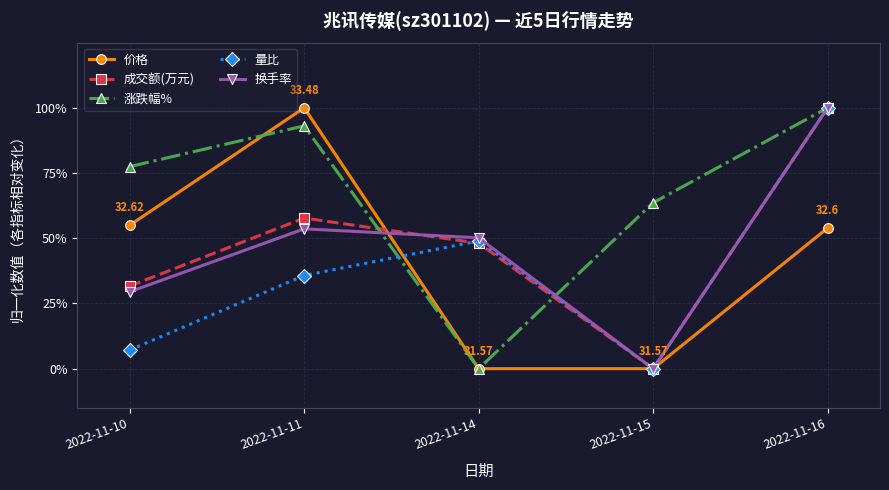

At which category is the sum across all series the highest?

2022-11-16